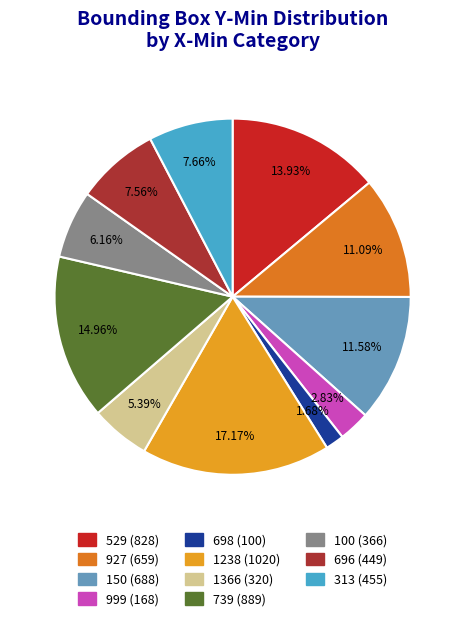

To the nearest percent, what portion does 1238 represent?

17%